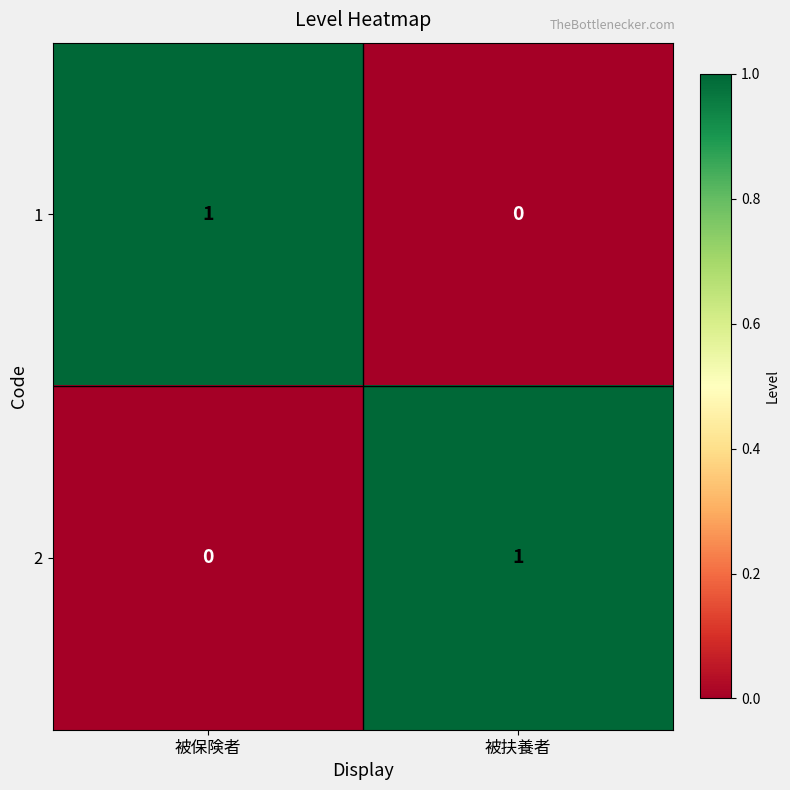

At which label does 2 reach its peak?

被扶養者